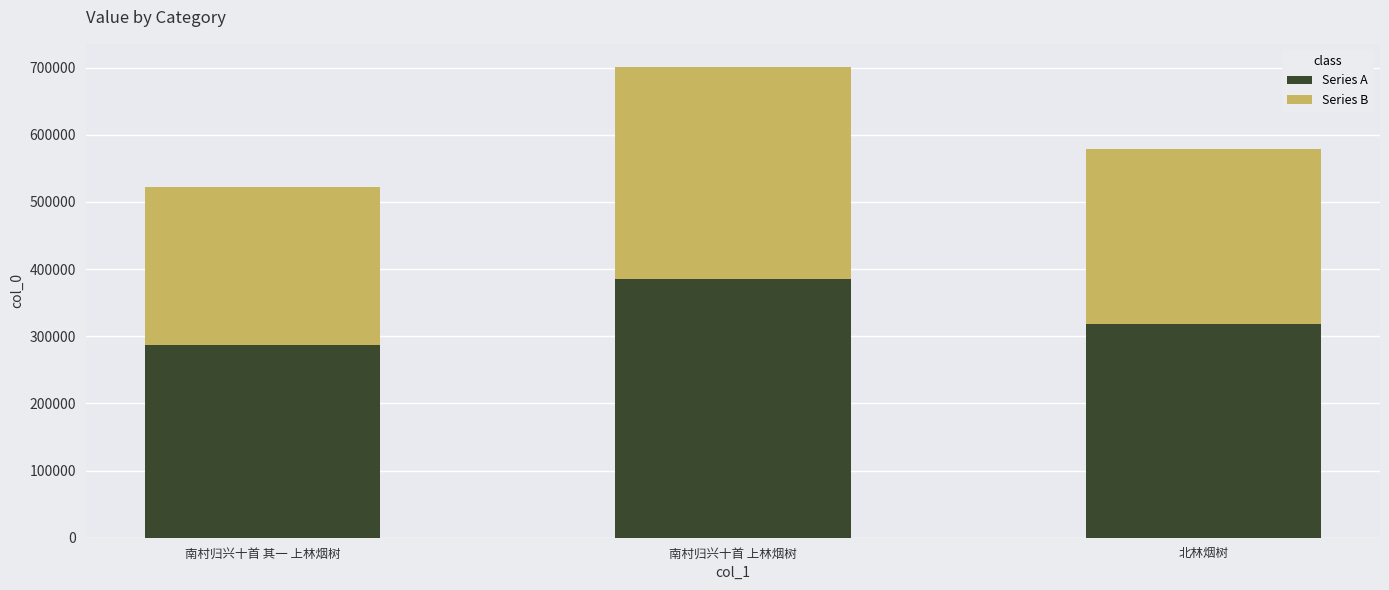

What value does the Series A series have at 南村归兴十首 其一 上林烟树?

287047